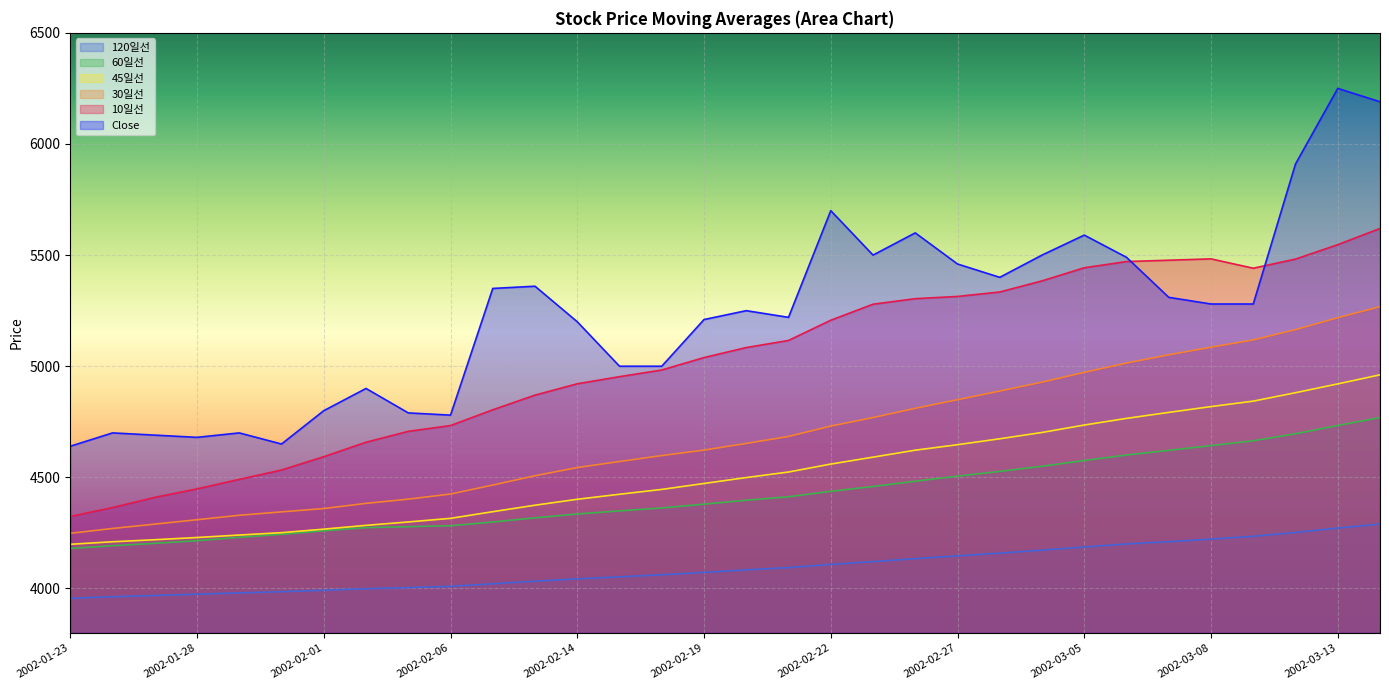

At which category does the chart reach its minimum across all series?

2002-01-23